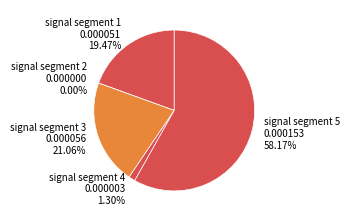

True or false: signal segment 3 accounts for 35% of the total.

False